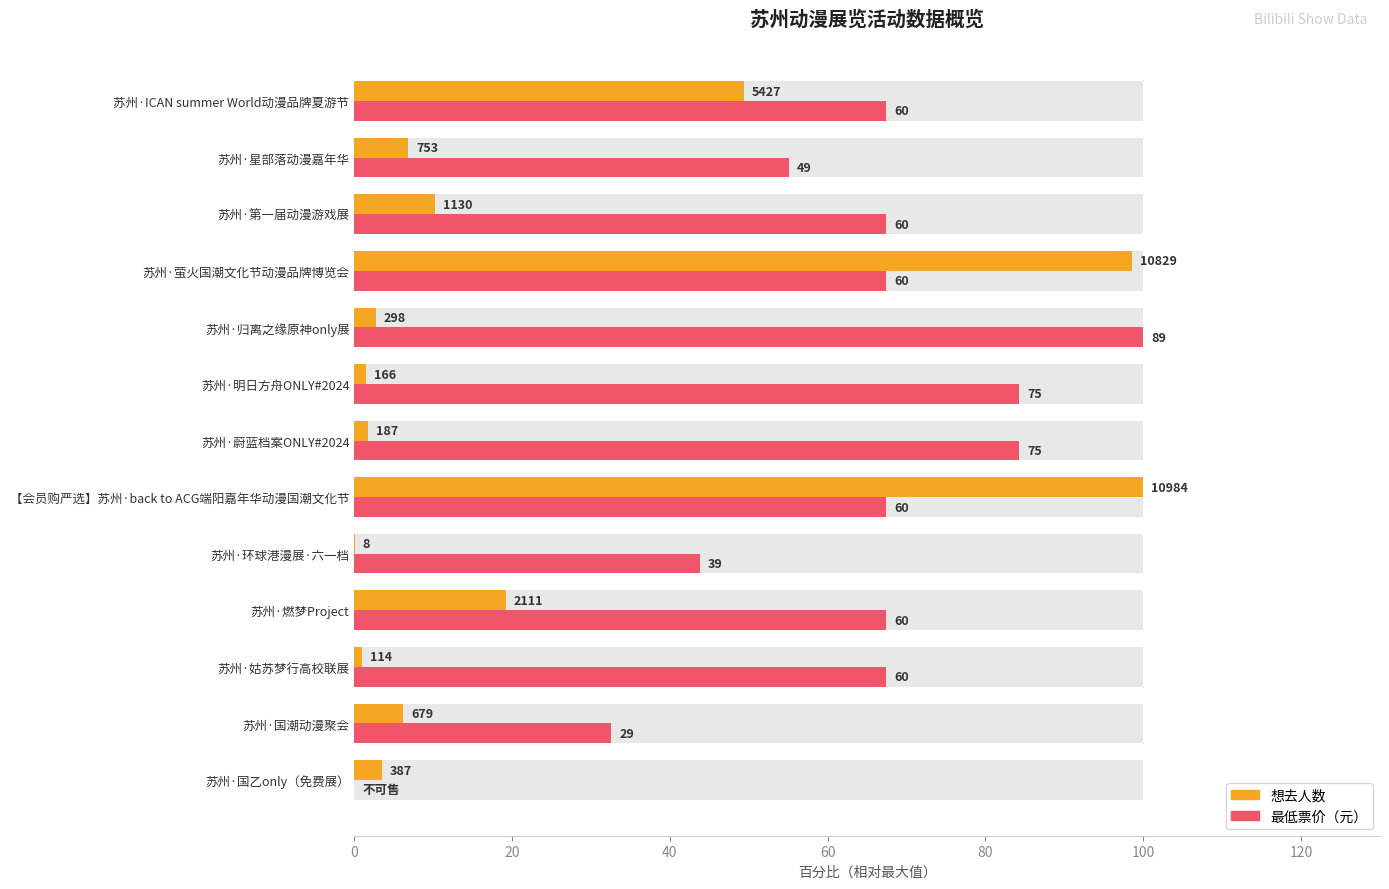

Reading right to left, transcribe all the data shown in this chart.

想去人数: 49.4	6.9	10.3	98.6	2.7	1.5	1.7	100.0	0.1	19.2	1.0	6.2	3.5
最低票价: 67.4	55.1	67.4	67.4	100.0	84.3	84.3	67.4	43.8	67.4	67.4	32.6	0.0